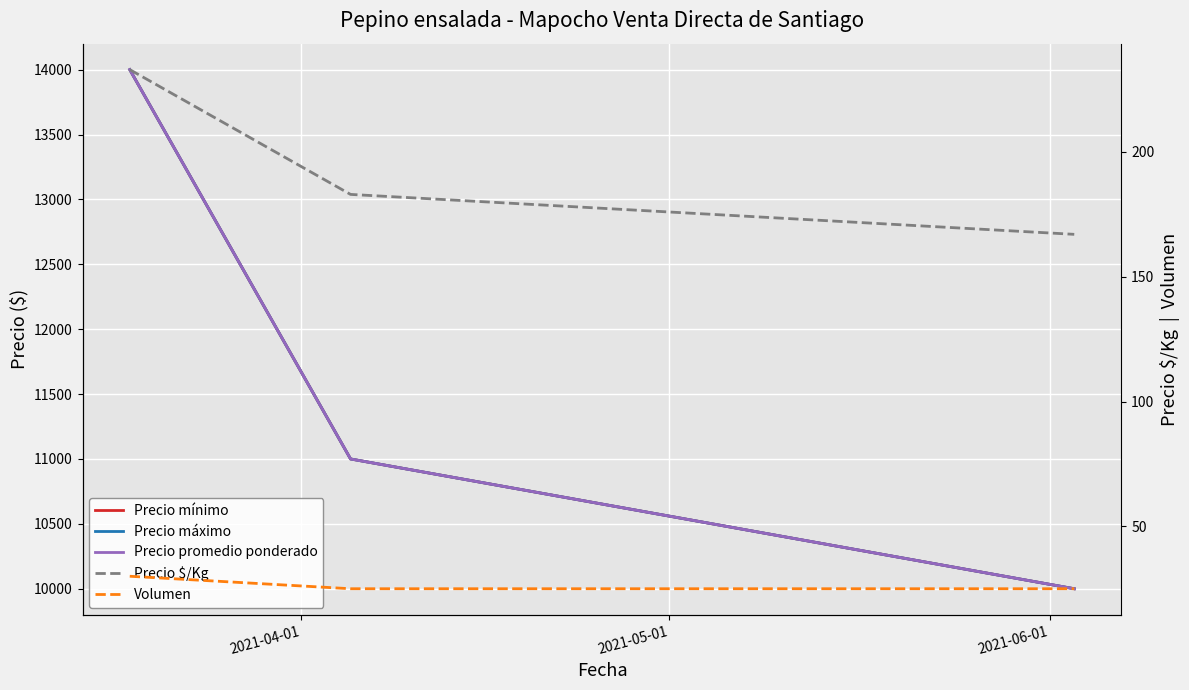

What is the sum of the Precio $/Kg values at 2021-05-01 and 2021-04-01?

416